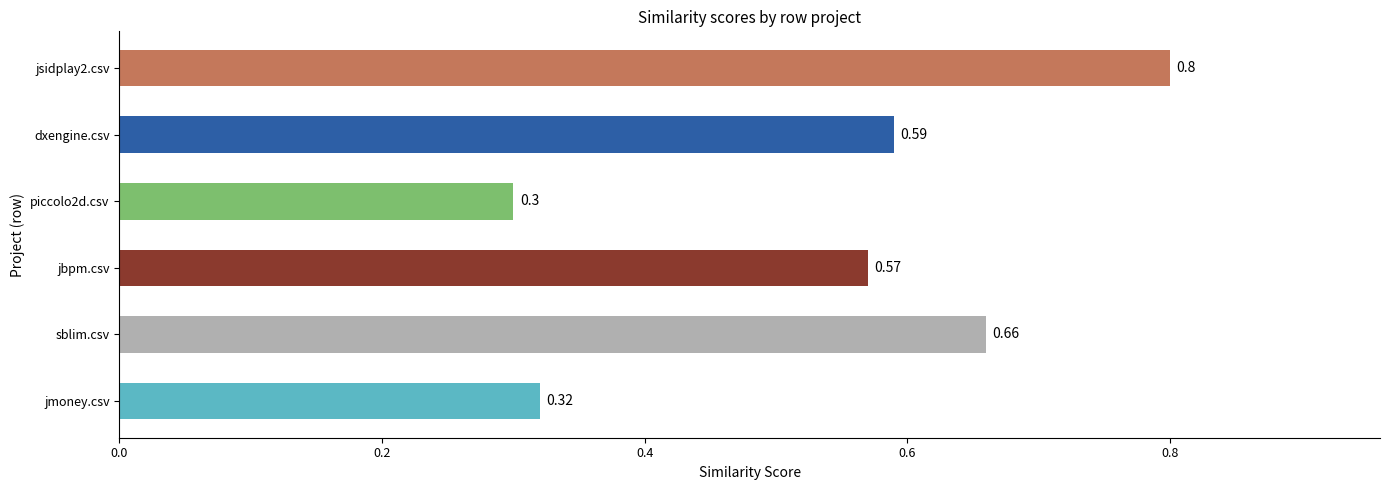

Count the values in the range 0 to 1.

6